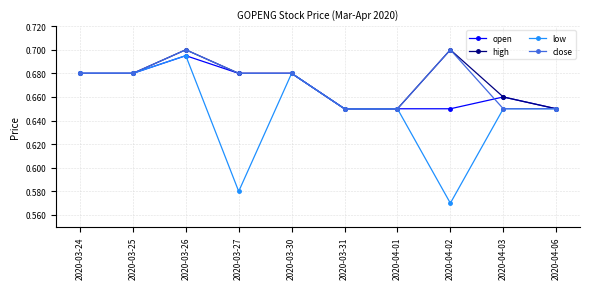

What is the label of the 10th point from the left?

2020-04-06